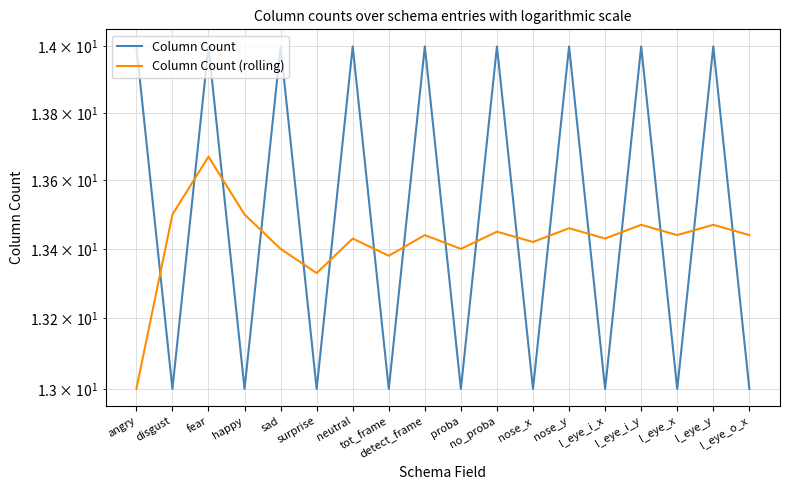

Reading left to right, what are all the values shown in this chart?

Column Count: 14.0	13.0	14.0	13.0	14.0	13.0	14.0	13.0	14.0	13.0	14.0	13.0	14.0	13.0	14.0	13.0	14.0	13.0
Column Count (rolling): 13.0	13.5	13.7	13.5	13.4	13.3	13.4	13.4	13.4	13.4	13.4	13.4	13.5	13.4	13.5	13.4	13.5	13.4